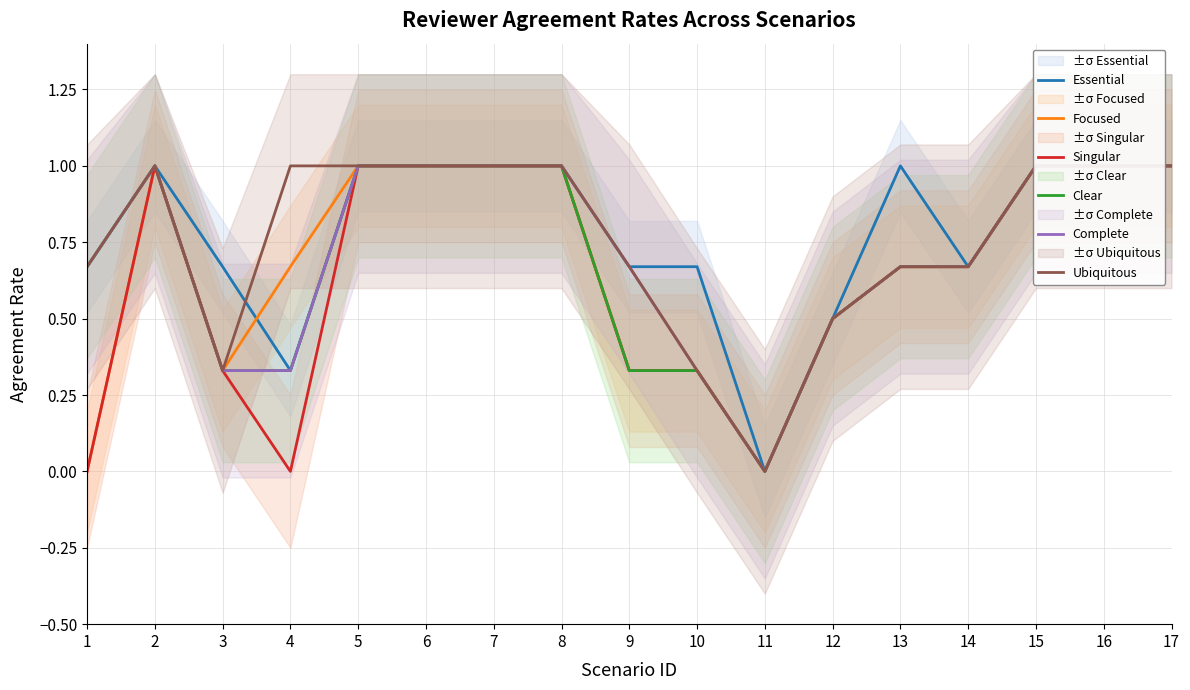

What is the difference between the maximum and minimum values in the Clear series?

1.0